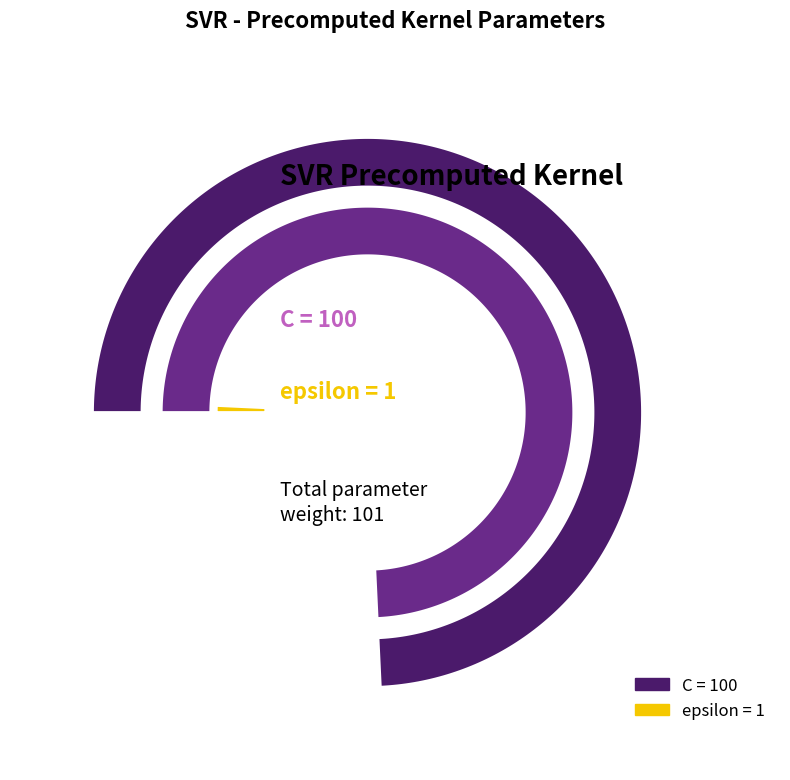

How many segments does this pie chart have?

2